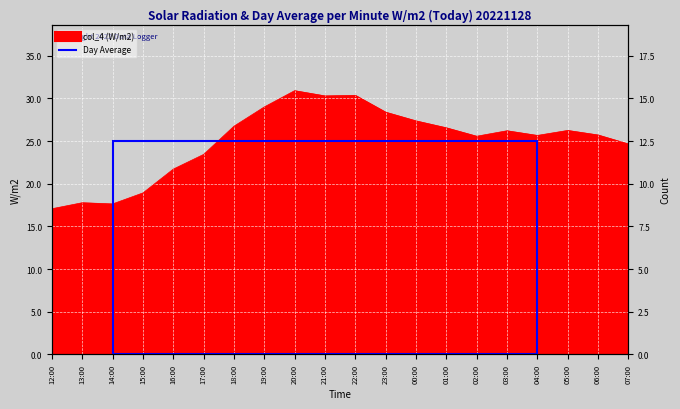

What is the value of the 7th point from the left?

26.7